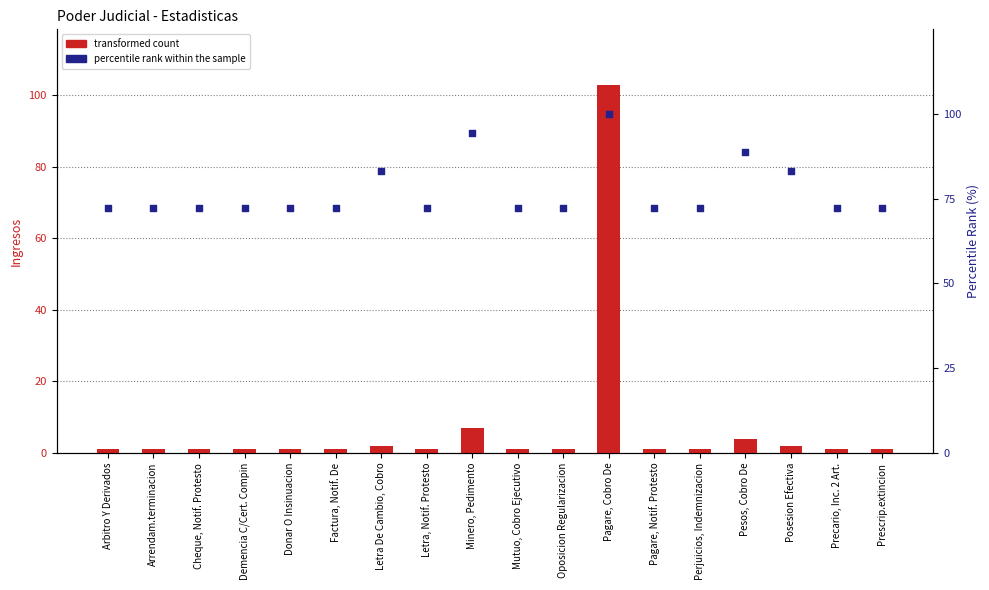

What are all the series names shown in the legend?

transformed count, percentile rank within the sample